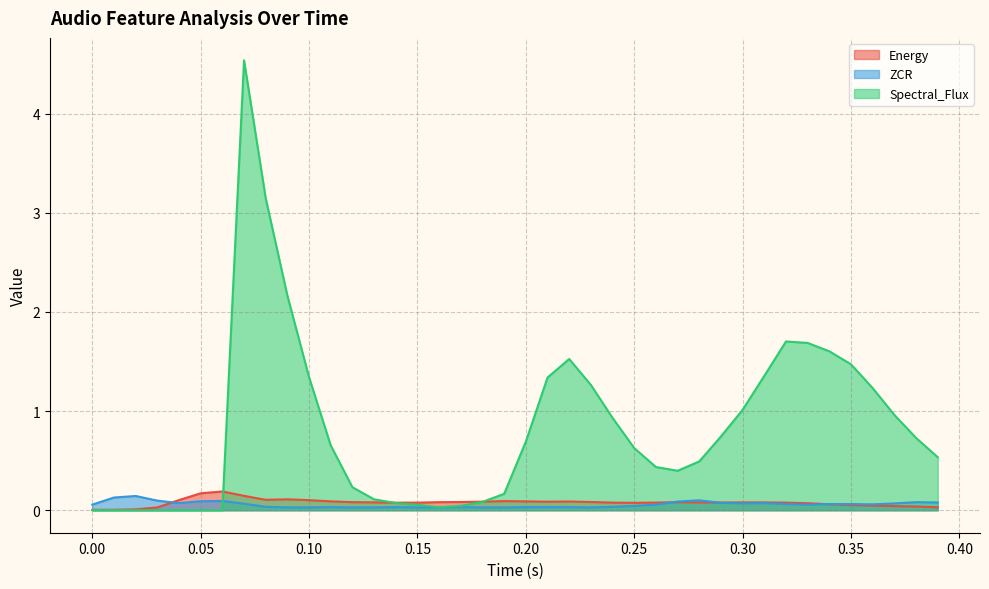

After their last crossing, which series has the higher values: ZCR or Energy?

ZCR